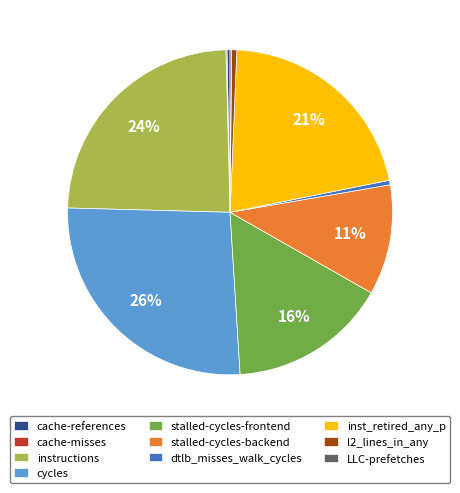

Is there a majority slice in this chart?

No